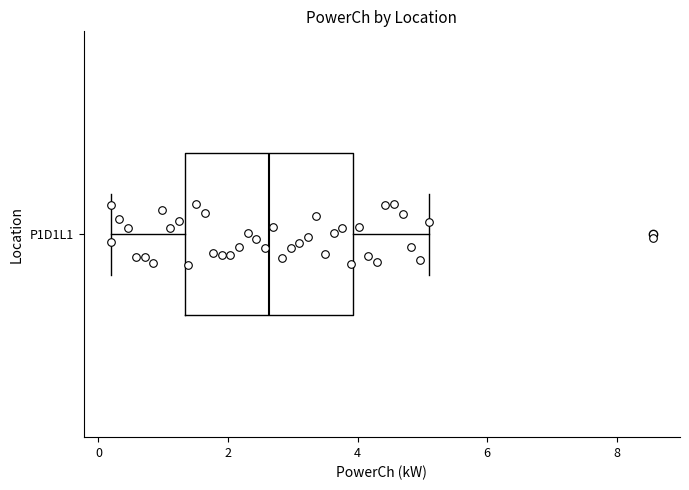

Where does the right whisker of the box for P1D1L1 end on the x-axis? The values are not printed on the chart, so give them approximately, as read against the axis.

5.0